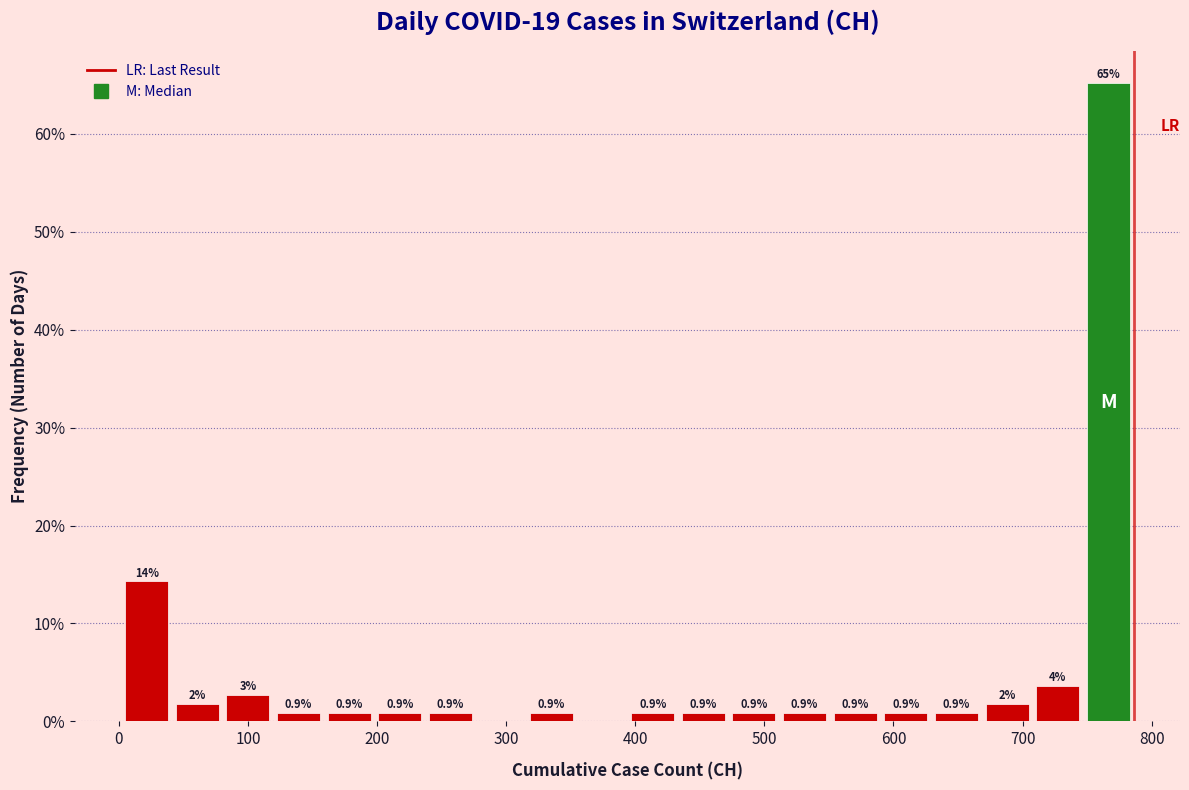

Around what value on the x-axis is the tallest bar? Give the approximate position of its centre, as read against the axis.

770